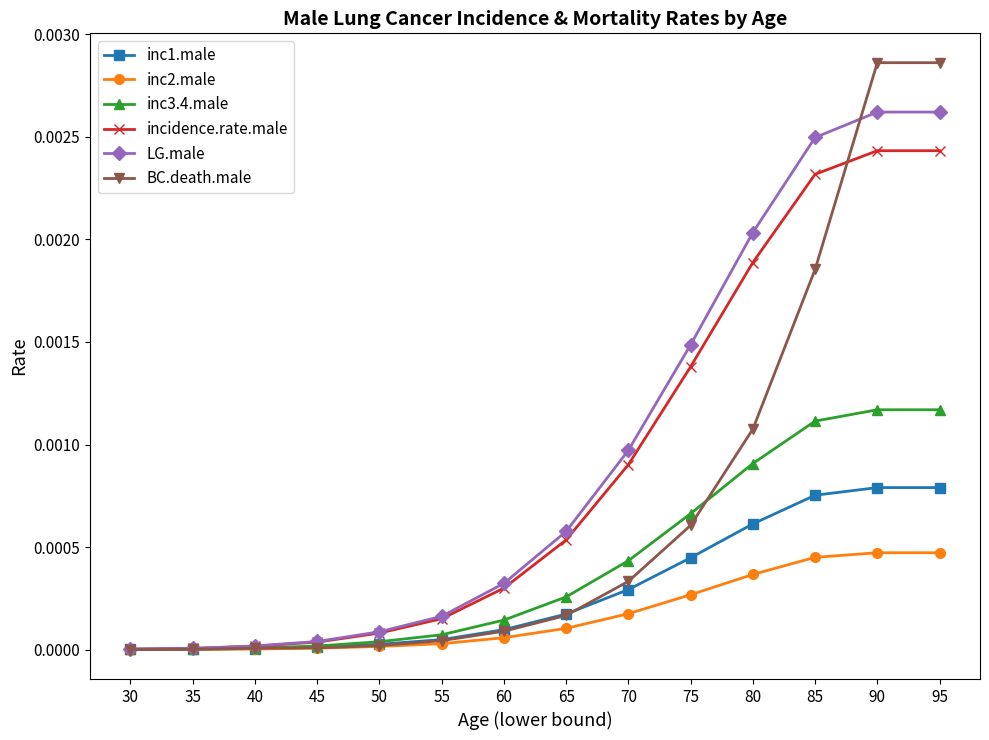

Between 40 and 80, which series saw the biggest shift?

LG.male